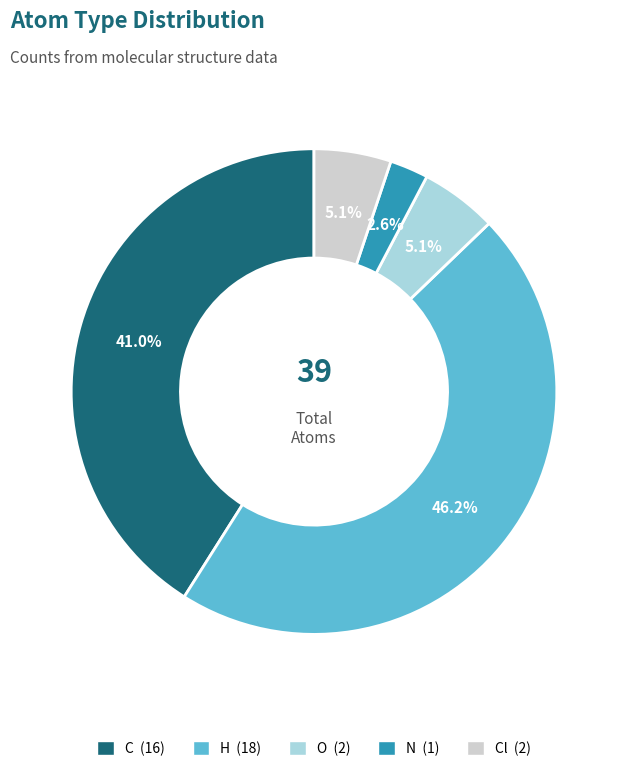

How many slices are in this pie chart?

5